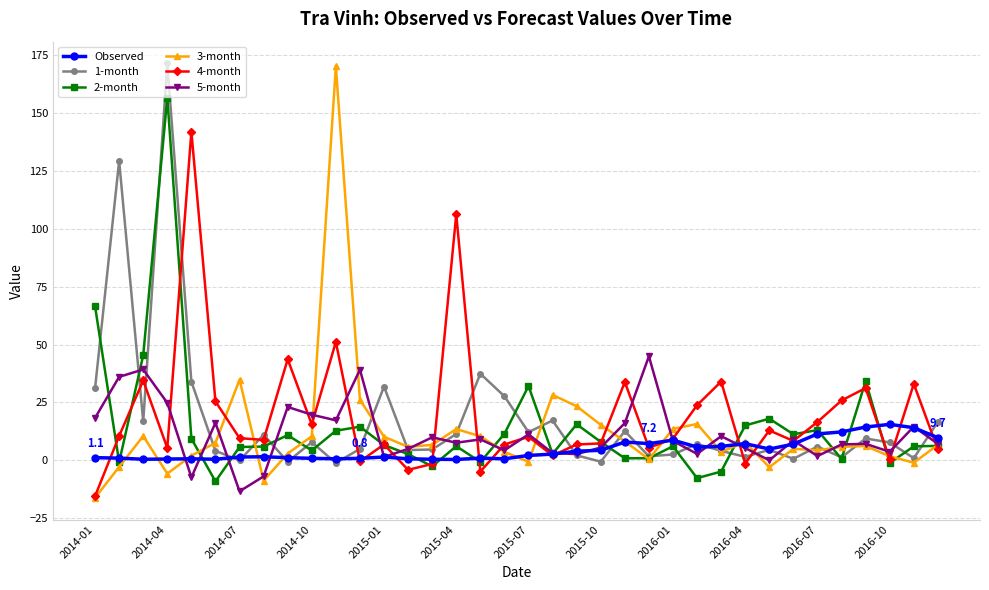

What is the lowest value of the 2-month series?

-9.2